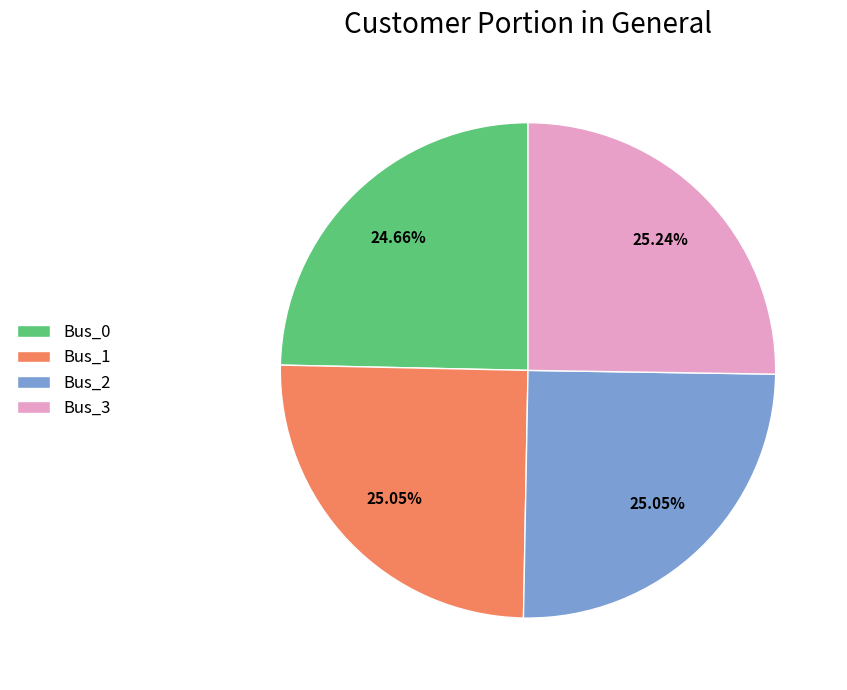

To the nearest percent, what portion does Bus_2 represent?

25%